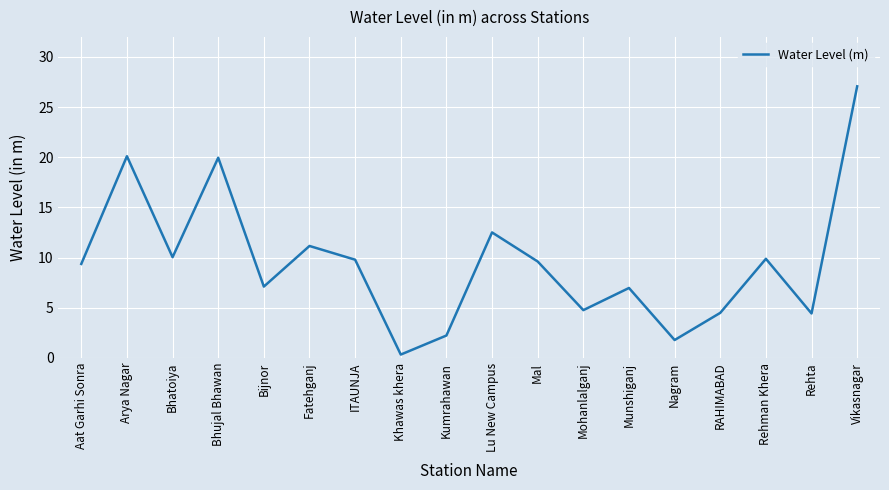

At which category does the chart reach its peak across all series?

Vikasnagar